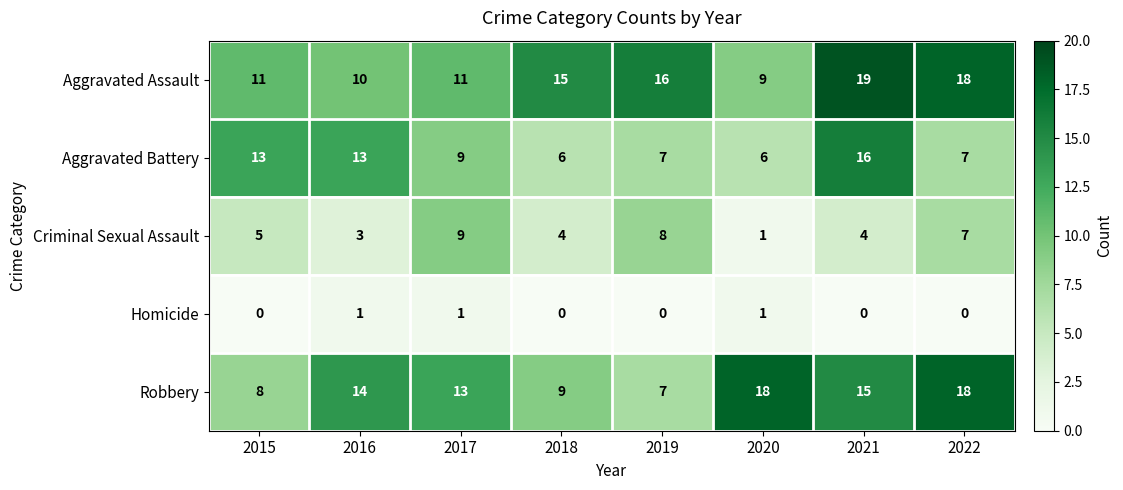

Which series has the largest total across all categories?

Aggravated Assault